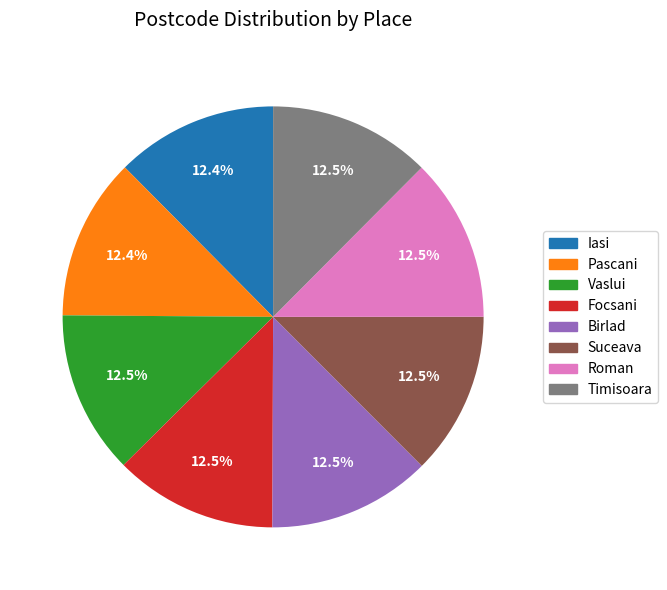

What is the ratio of the value at Timisoara to the value at Focsani?

1.0